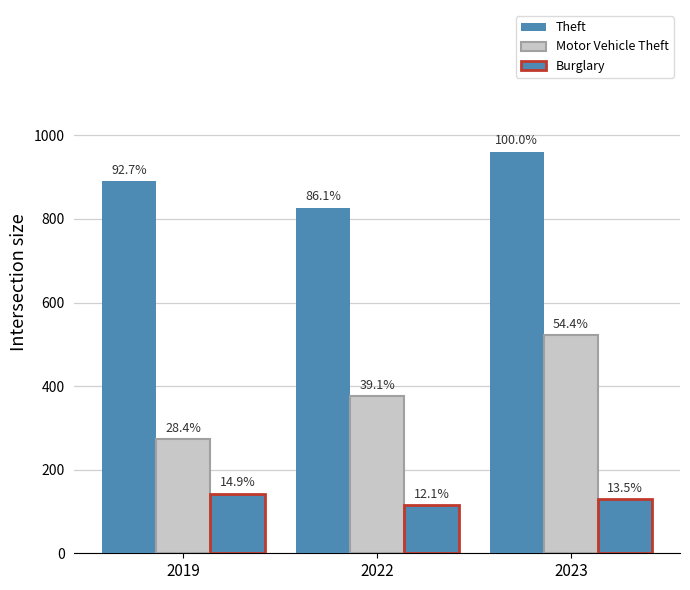

How many groups of bars are there?

3